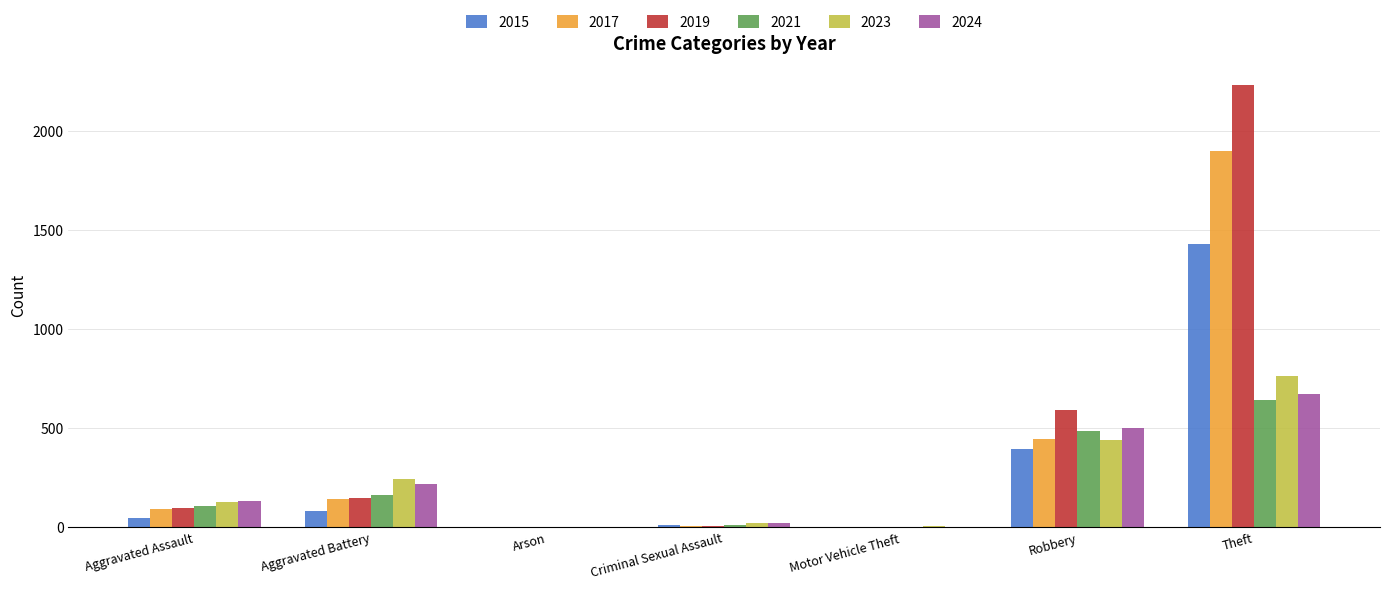

The value of 2023 at Theft is 766. True or false?

True